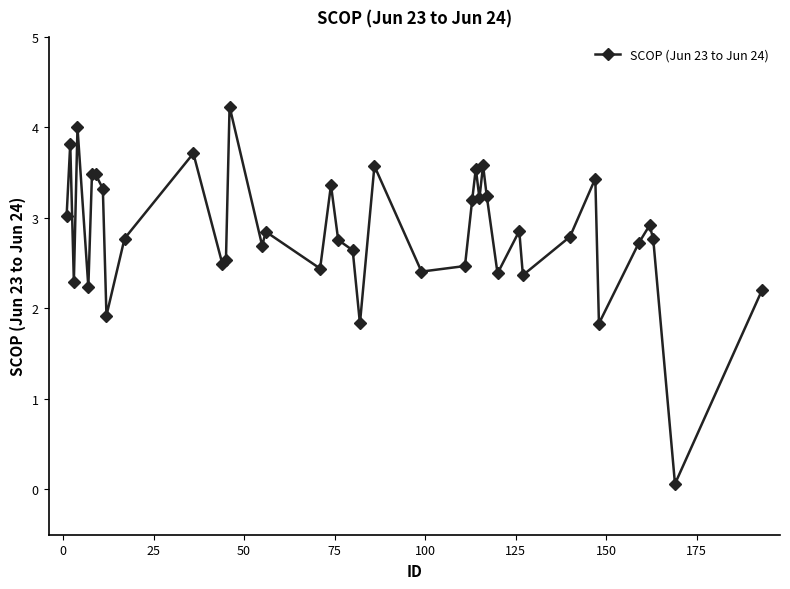

What is the greatest value displayed?

4.2